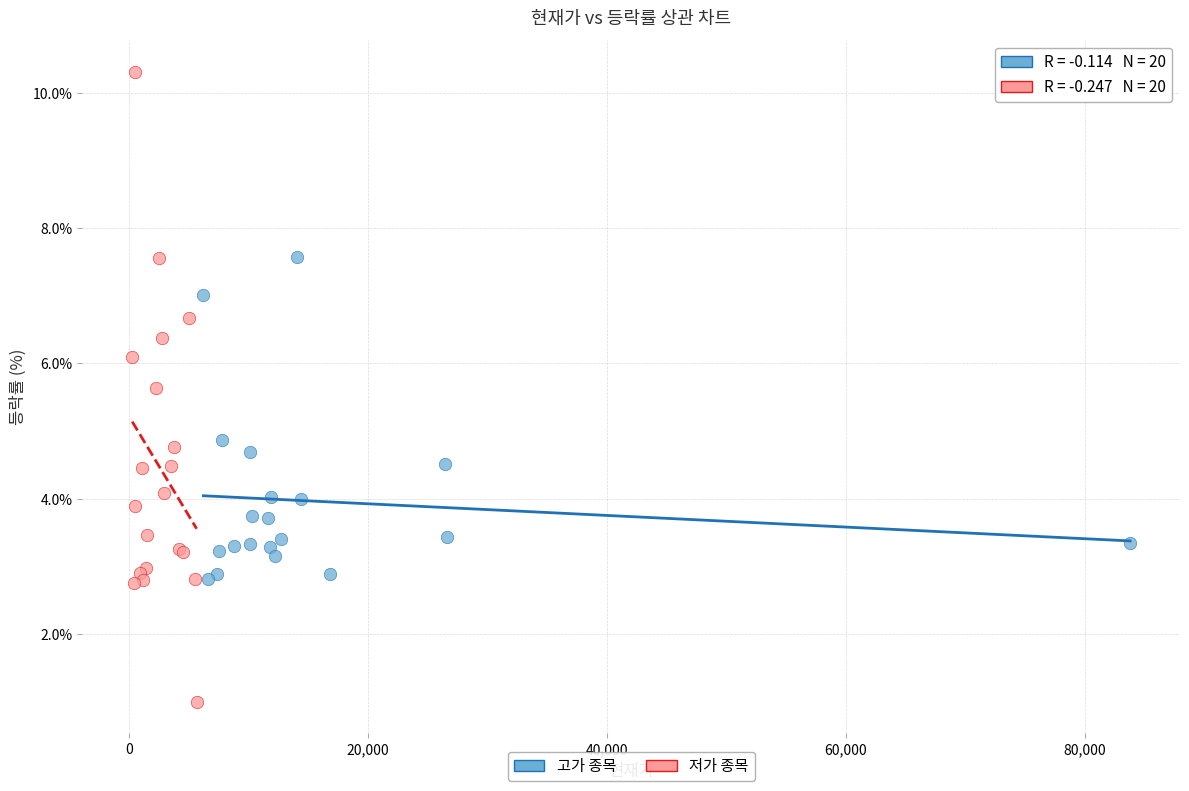

Which series contains the lowest Y value?

저가 종목